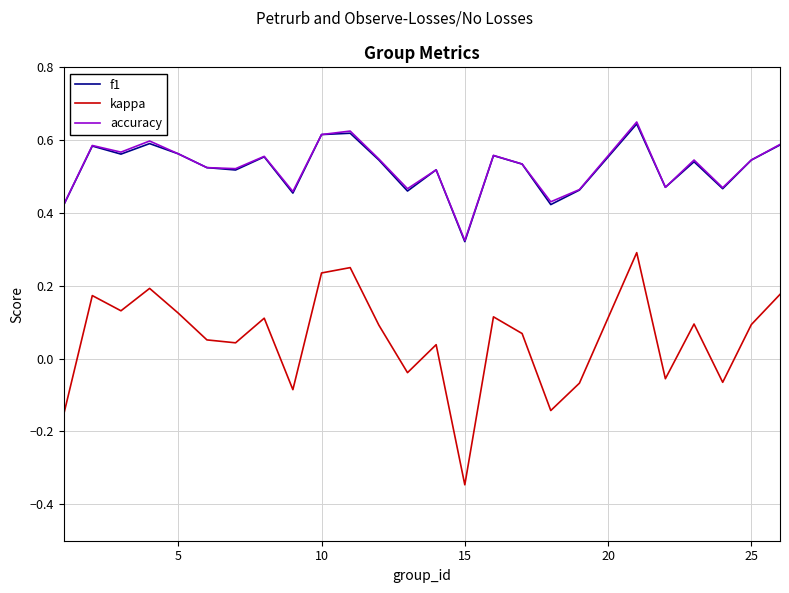

Which series has the largest range (max minus min)?

kappa